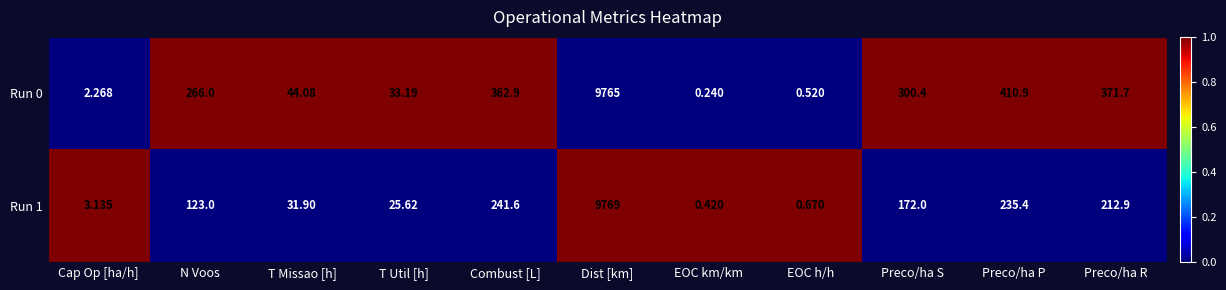

Where is Run 1 nearest to the value 4884?

Combust [L]